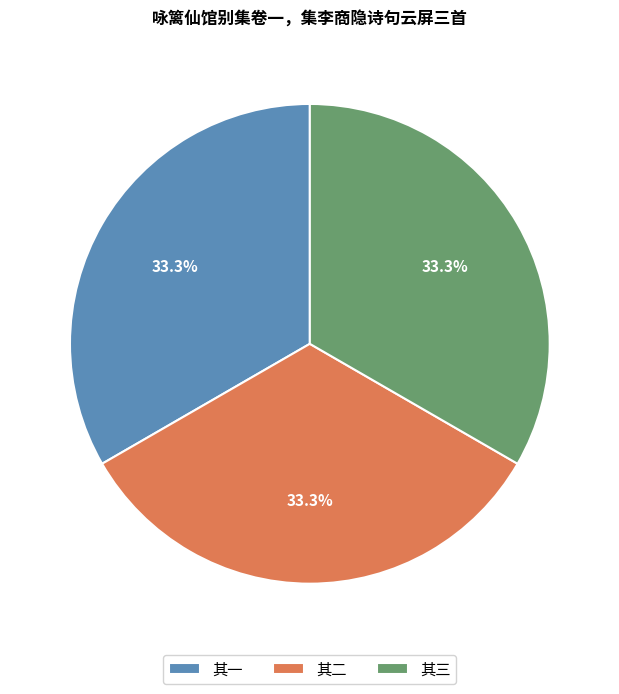

What percentage is NOT represented by 其三?

66.7%